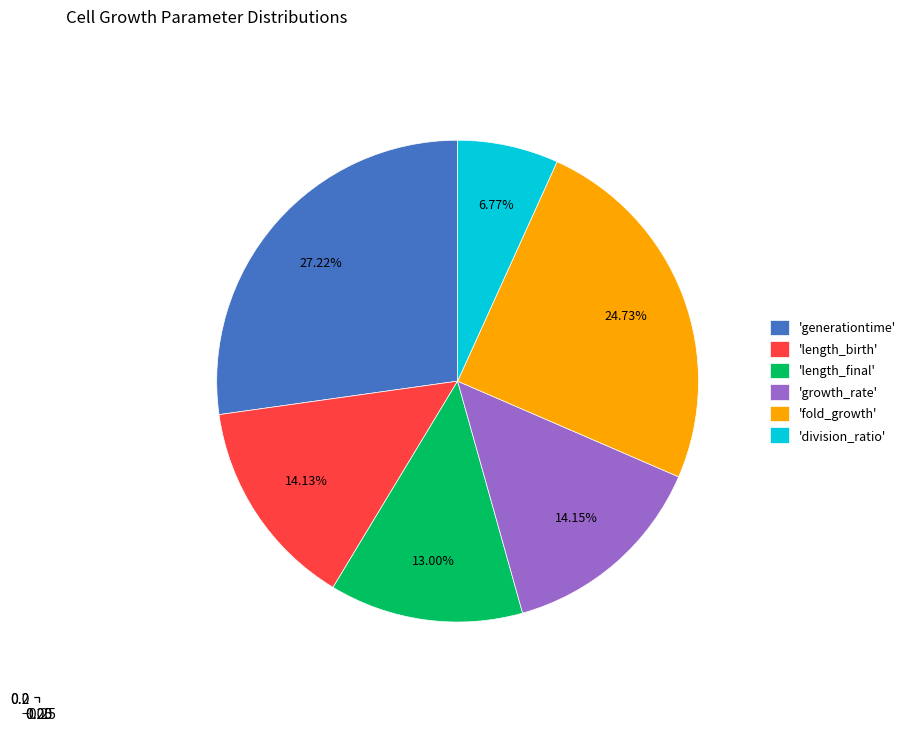

To the nearest percent, what is the combined percentage of fold_growth and growth_rate?

39%